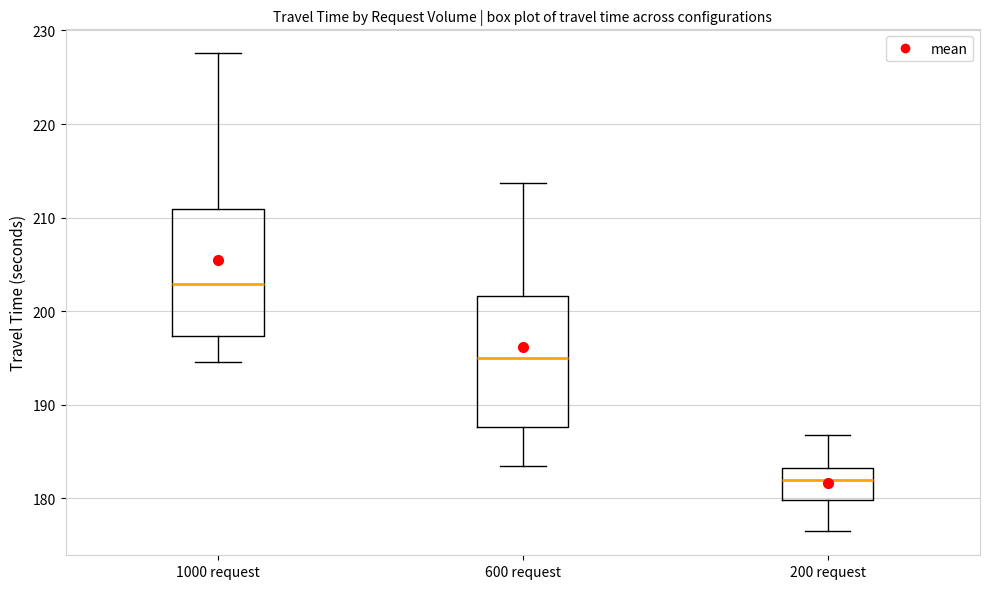

Reading left to right, read every box against the y-axis: the position of its median line, the range the box covers, and the ends of its whiskers. The values are not printed on the chart, so give them approximately, as read against the axis.

1000 request: median 203, box 197 to 211, whiskers 195 to 228
600 request: median 195, box 188 to 202, whiskers 183 to 214
200 request: median 182, box 180 to 183, whiskers 176 to 187